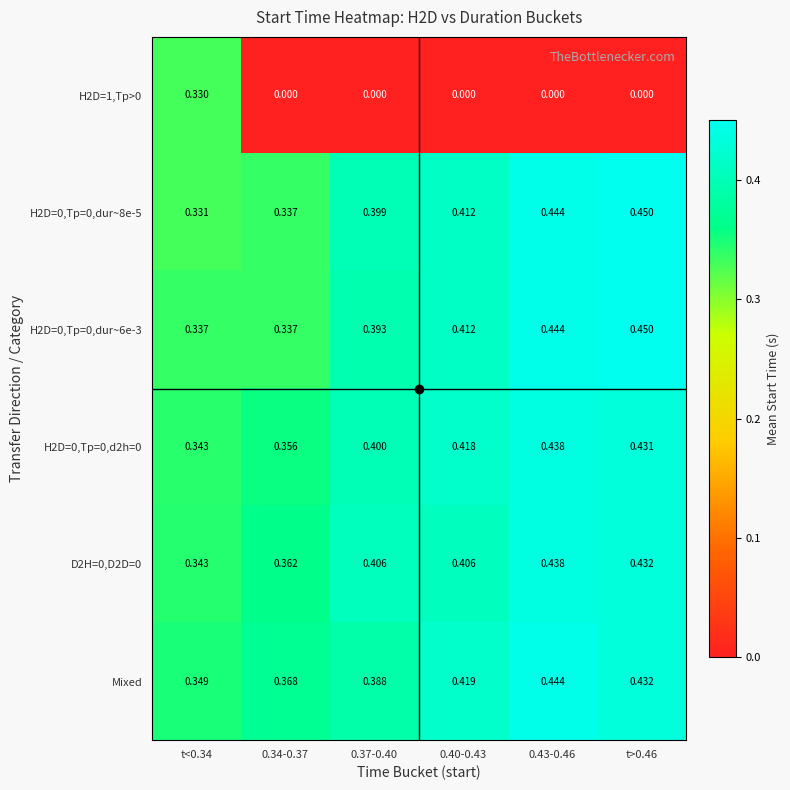

Which series has the largest total across all categories?

Mixed